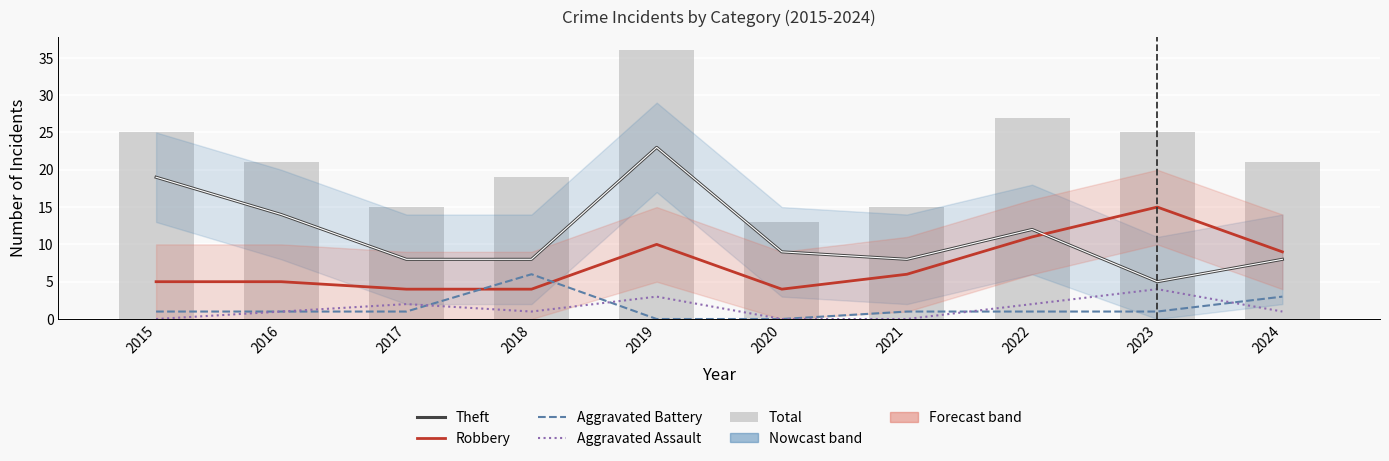

Does the chart contain stacked bars?

No